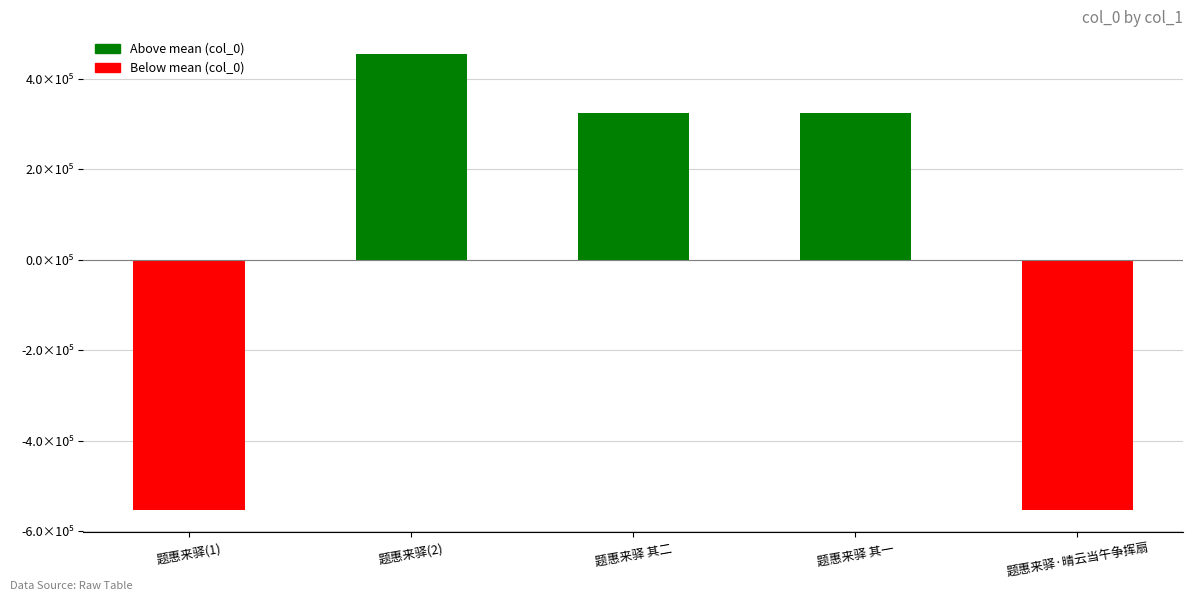

Reading left to right, list all the values displayed in this chart.

题惠来驿(1)=-552083.8	题惠来驿(2)=454057.2	题惠来驿 其二=325055.2	题惠来驿 其一=325054.2	题惠来驿·晴云当午争挥扇=-552082.8